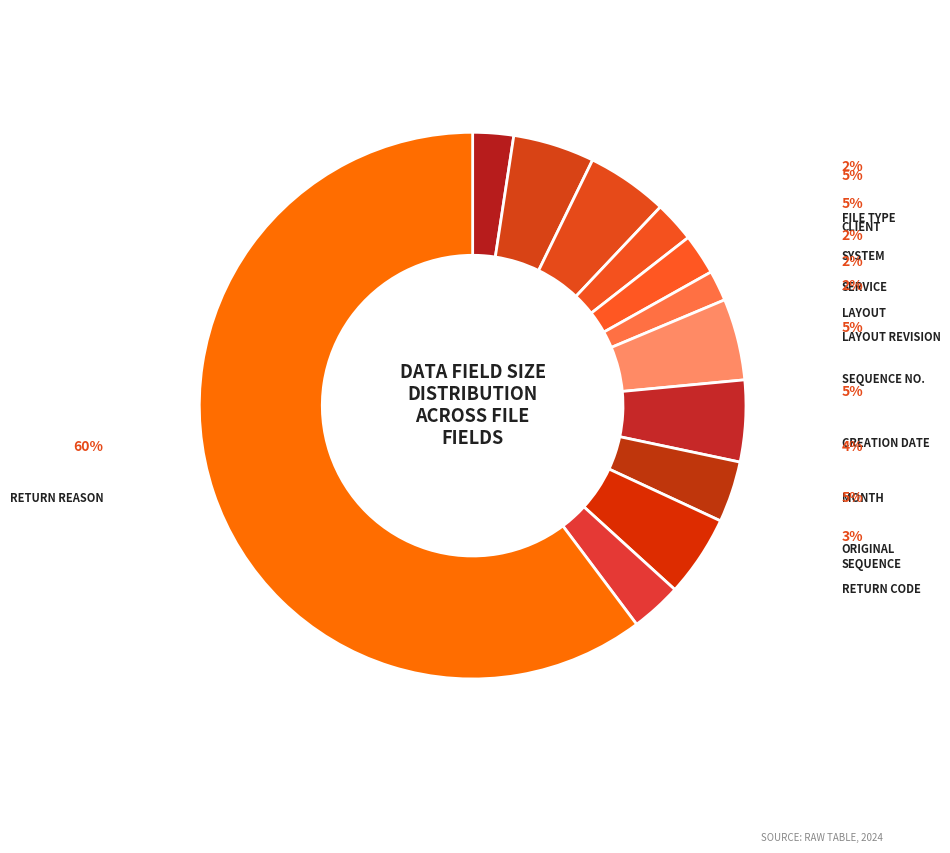

Is there any slice that represents more than half of the pie?

Yes